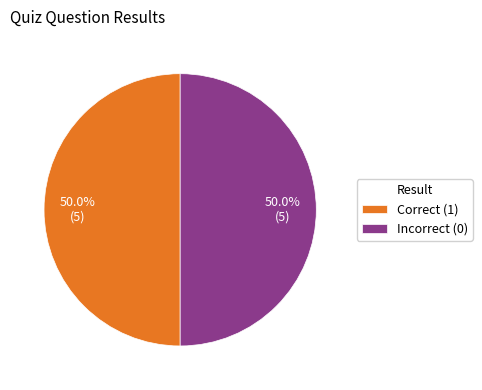

What is the ratio of the value at Incorrect (0) to the value at Correct (1)?

1.0